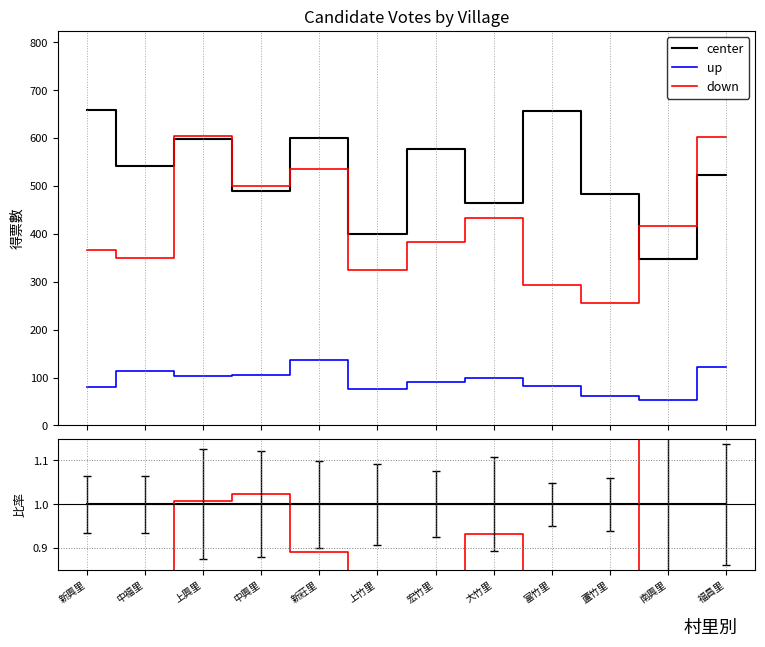

Is this an area chart (filled region under the line)?

No